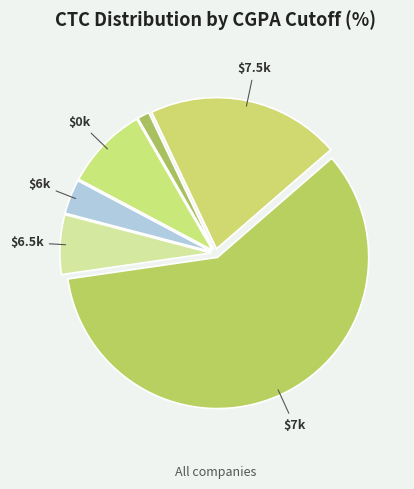

Count the number of slices in the pie.

6